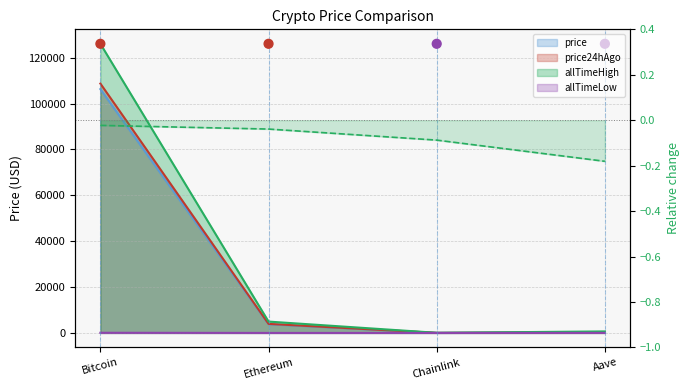

Which series has the largest total across all categories?

allTimeHigh